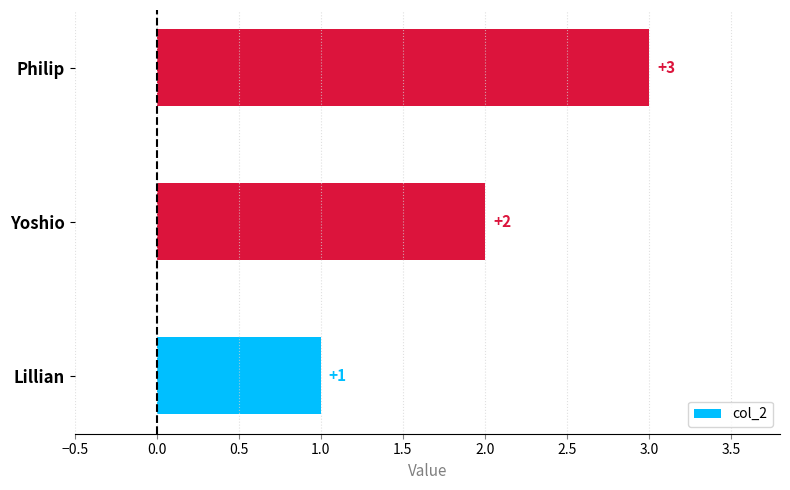

The chart shows a value of 5 at Philip. True or false?

False